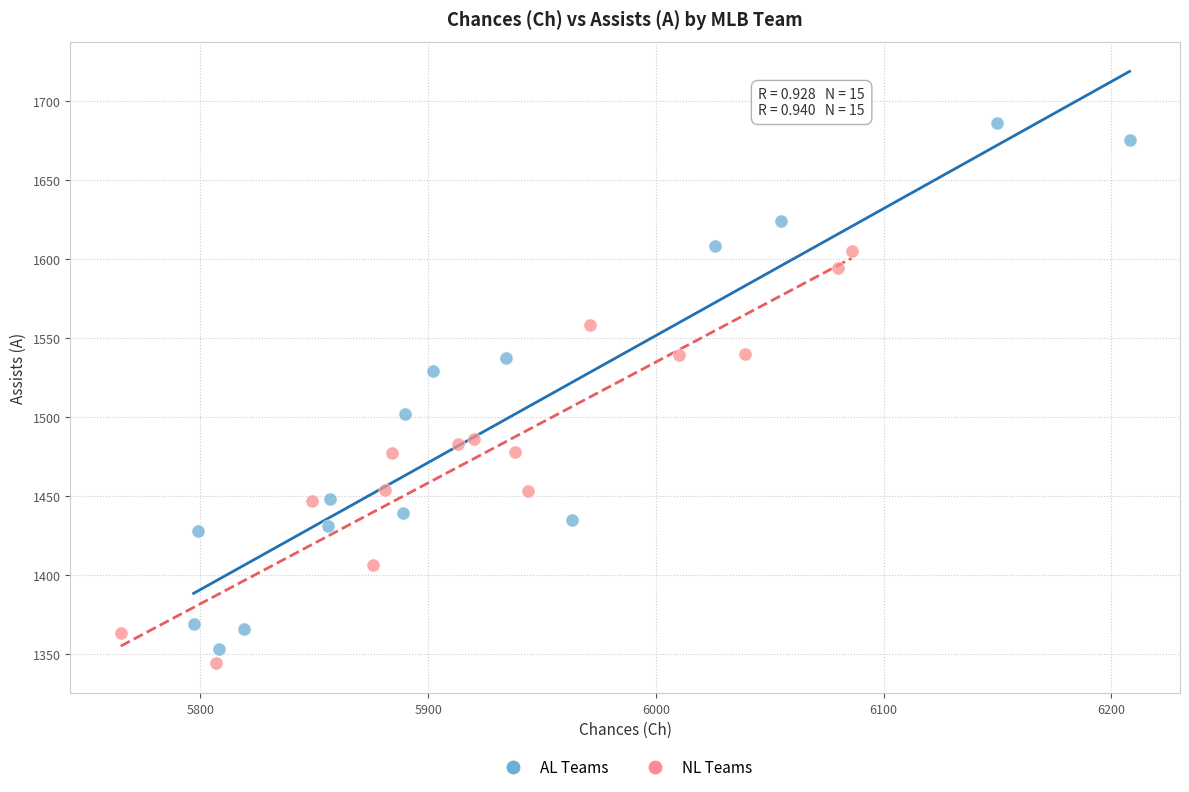

Which series reaches the maximum Y coordinate?

AL Teams